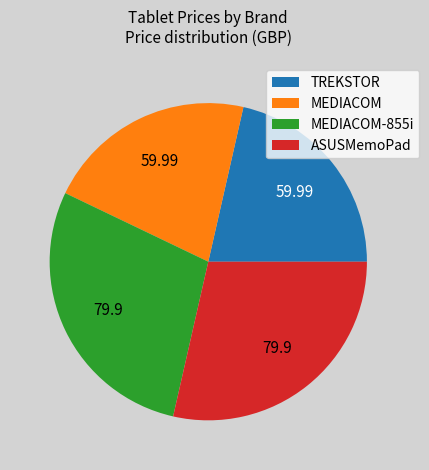

Between TREKSTOR and ASUSMemoPad, which is larger?

ASUSMemoPad